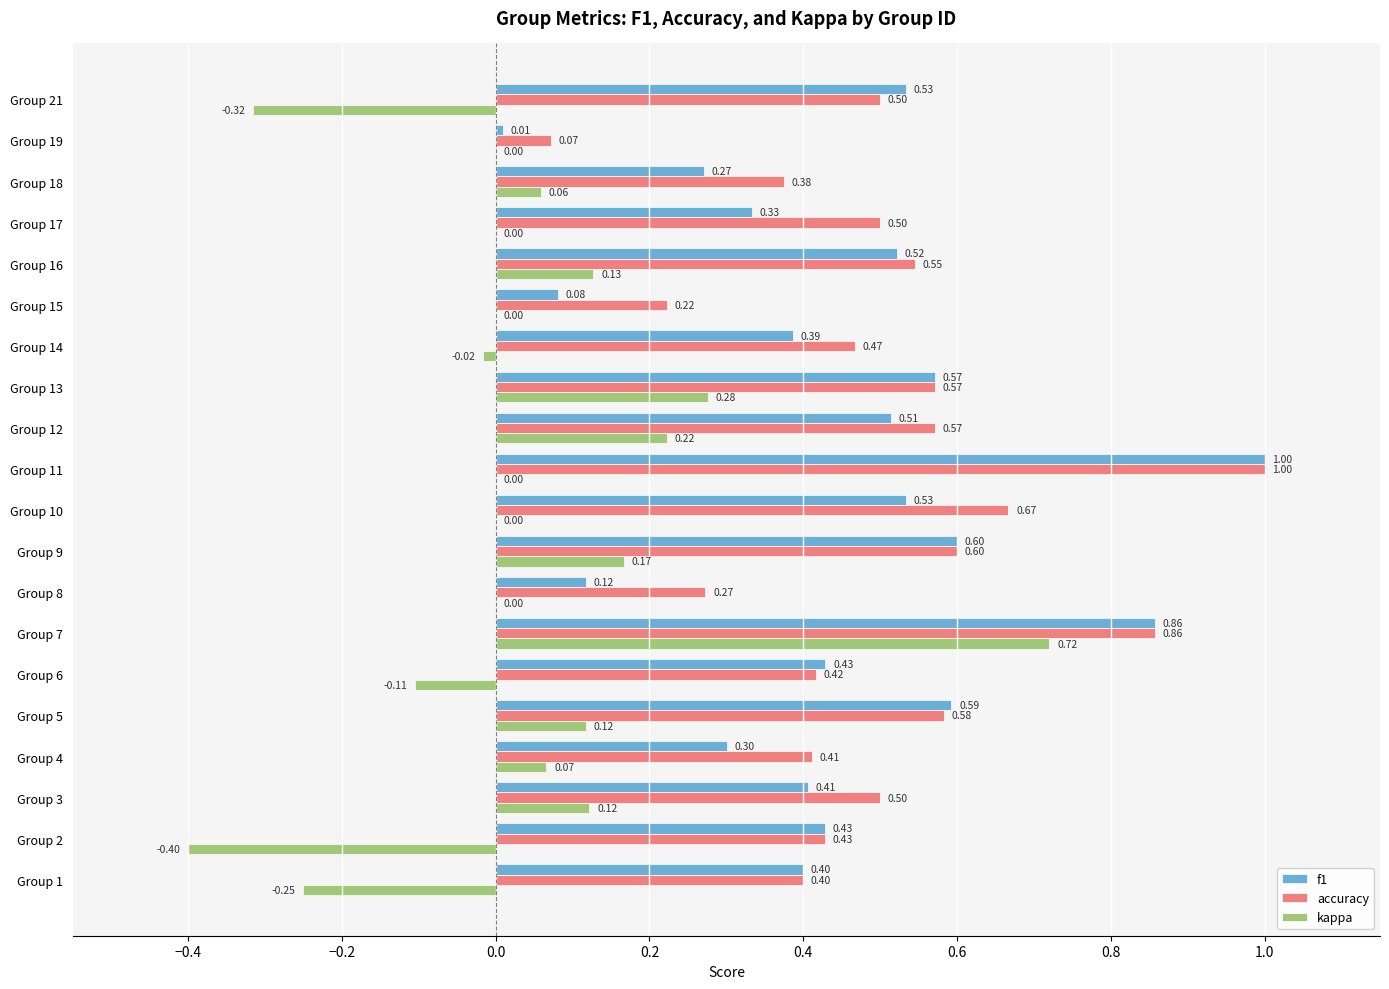

Which series changed the most between Group 3 and Group 17?

kappa